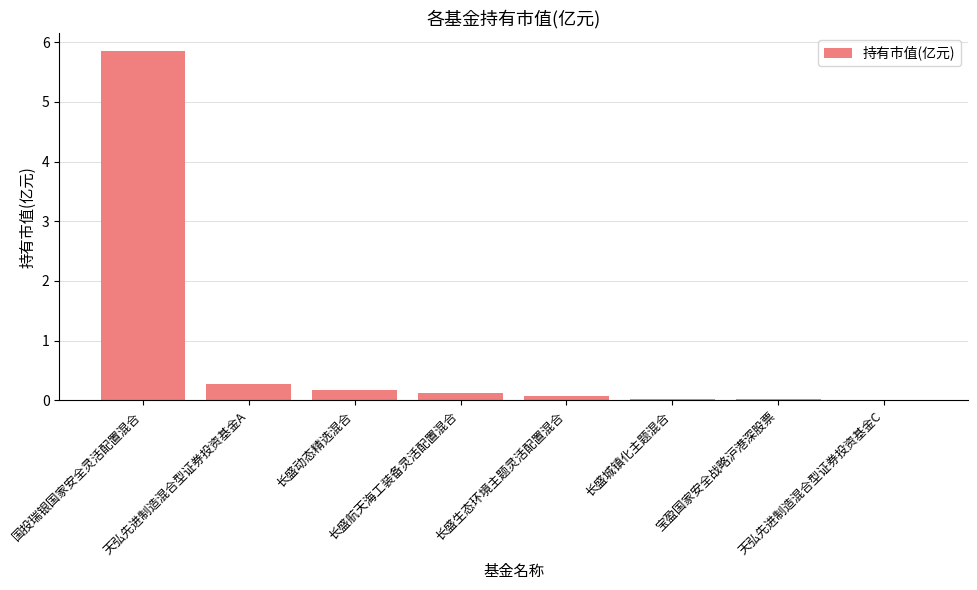

What is the greatest value displayed?

5.9